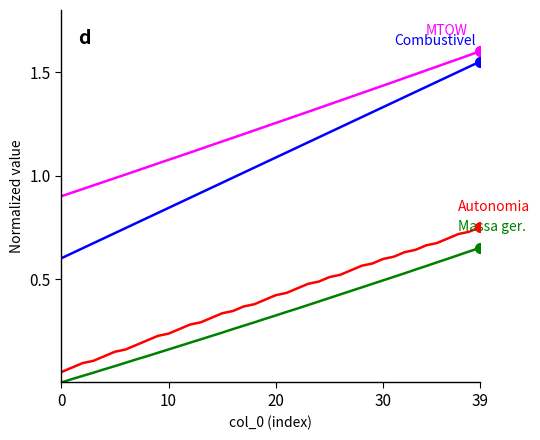

How many lines are shown in the chart?

4